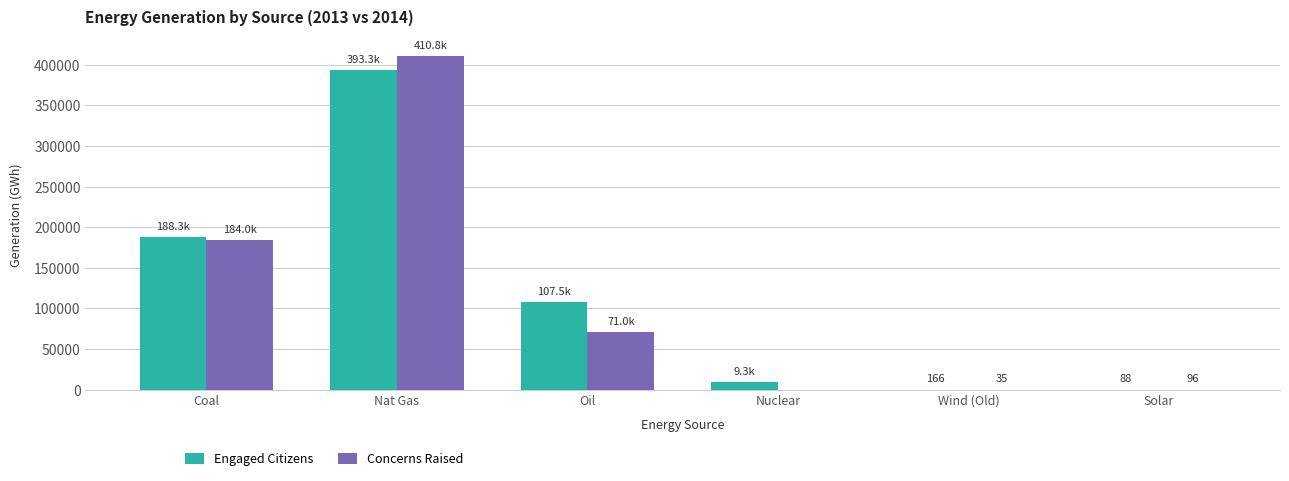

How many data points in Concerns Raised are above 70956?

3